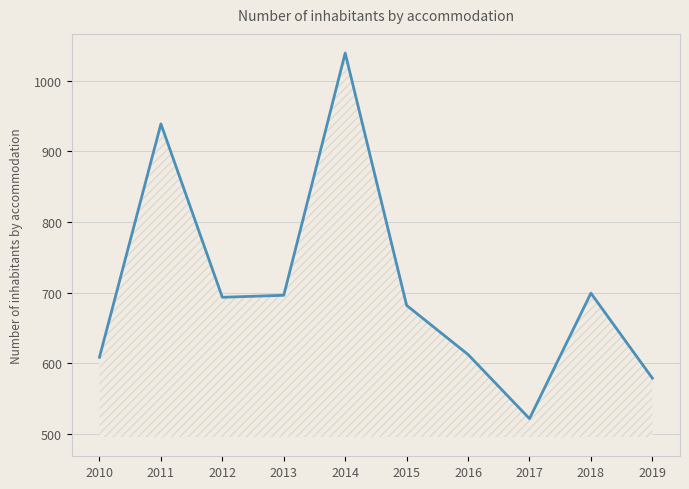

What is the approximate value at 2018?

699.4